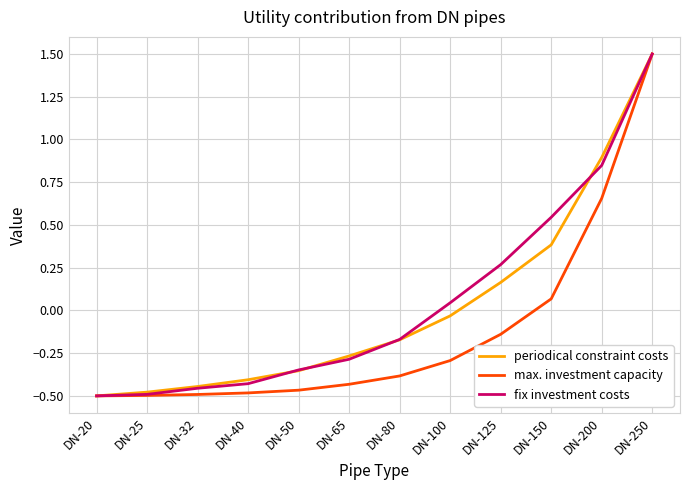

What is the spread (max minus min) of values at DN-125?

0.4